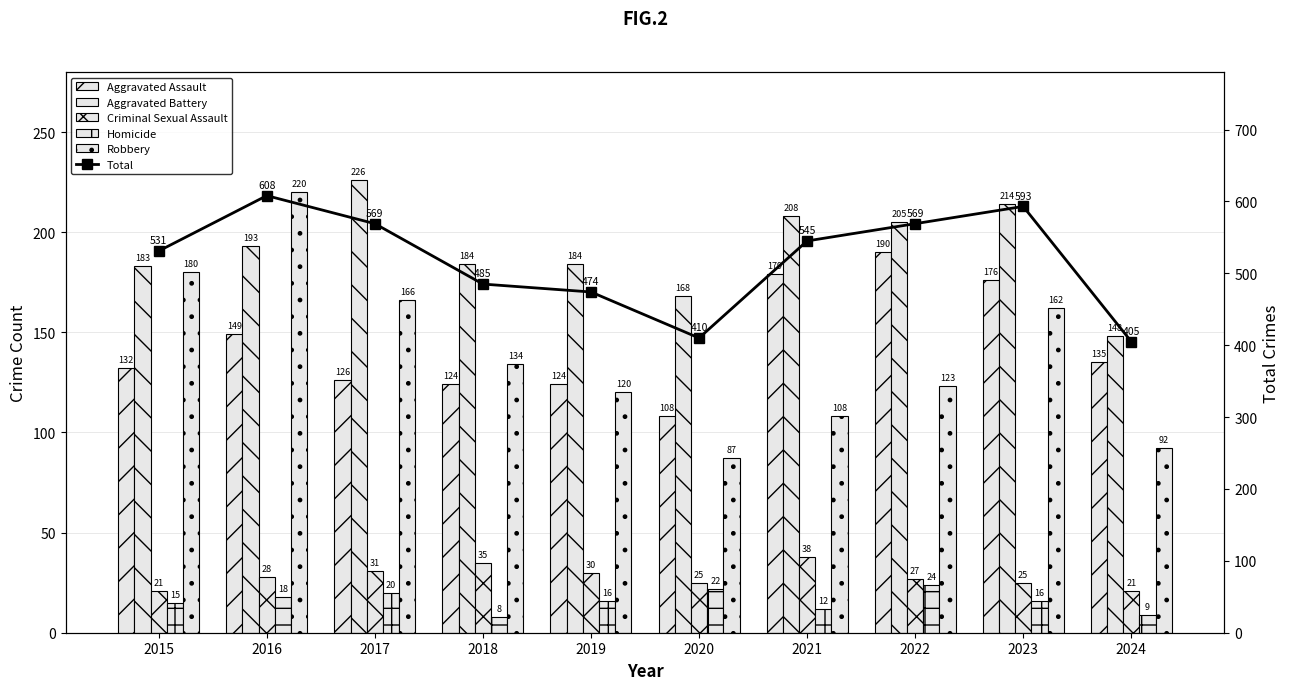

What is the maximum value for Aggravated Battery?

226